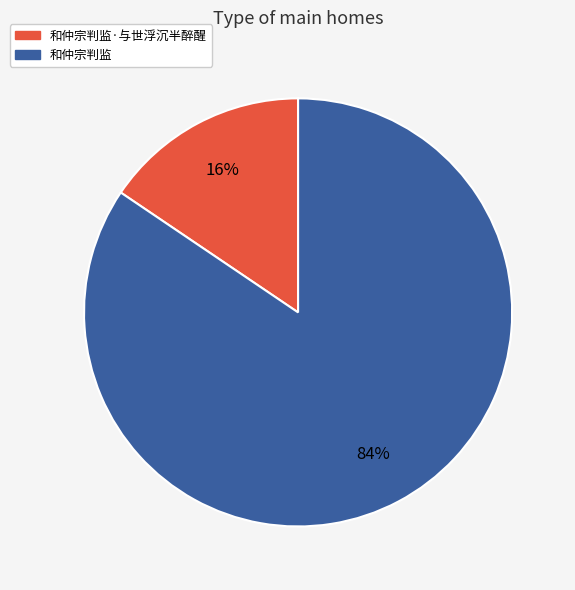

To the nearest percent, what is the average slice percentage?

50%